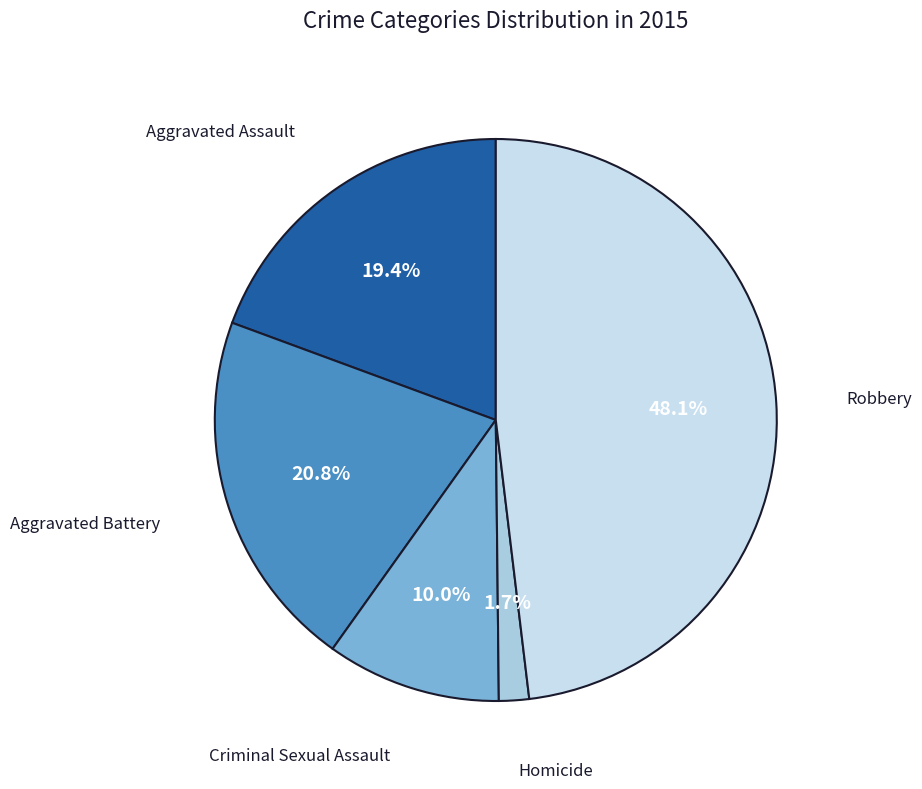

Which category has the smallest portion of the pie?

Homicide